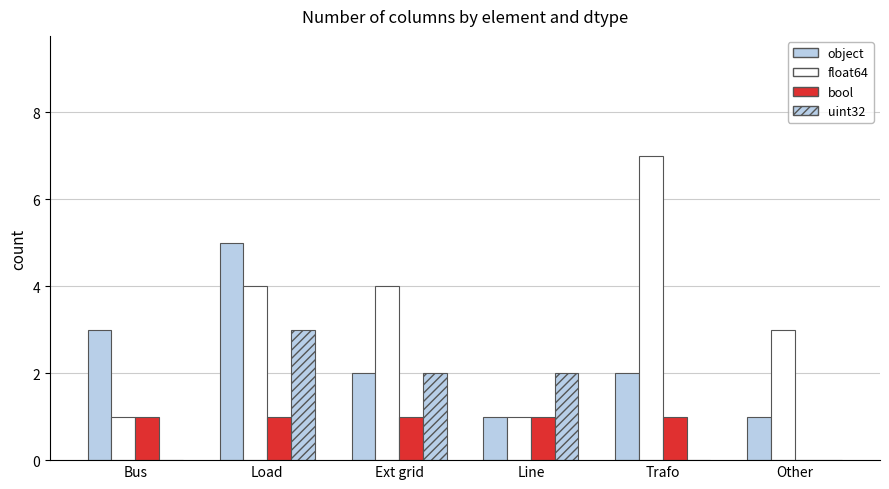

True or false: uint32 has a value of -1 at Bus.

False